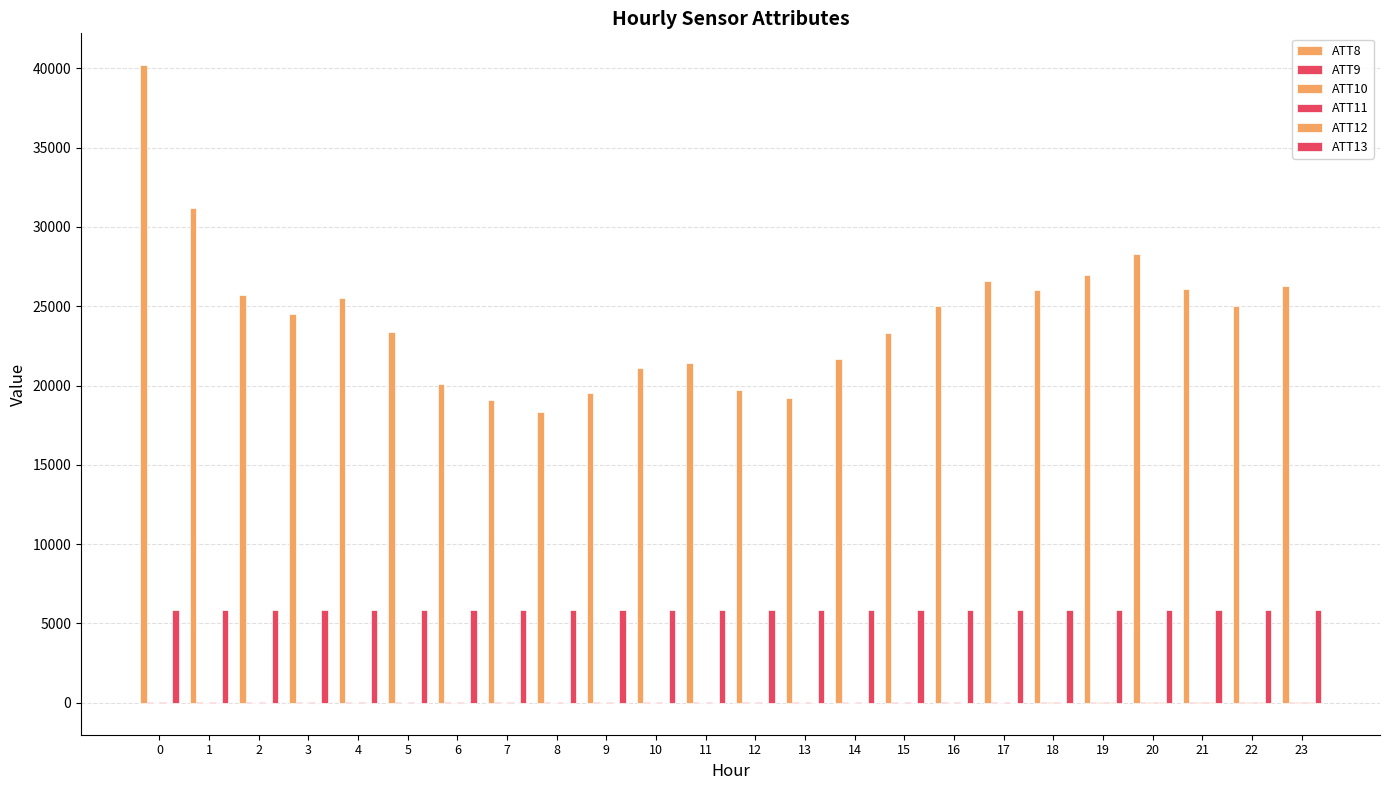

Are the bars horizontal?

No